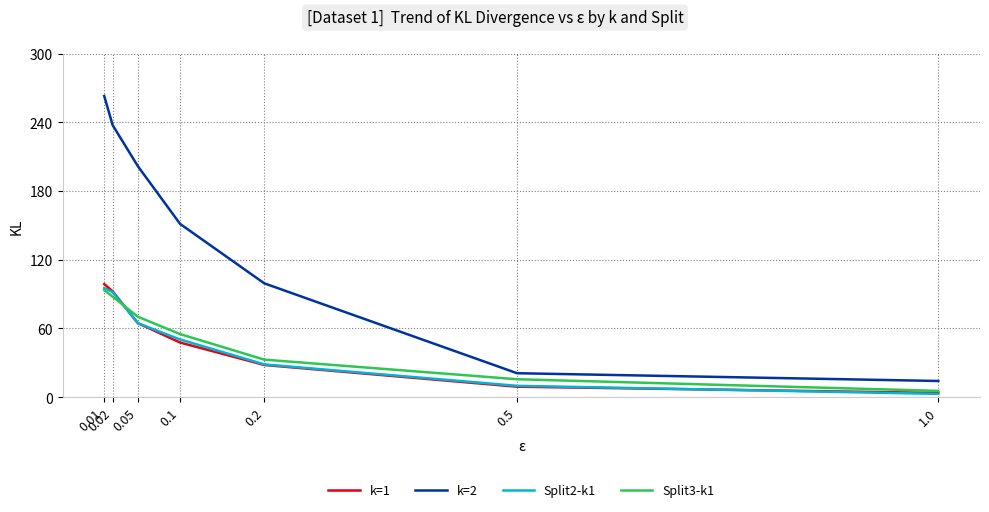

Where does the k=1 series first go above 47?

0.01